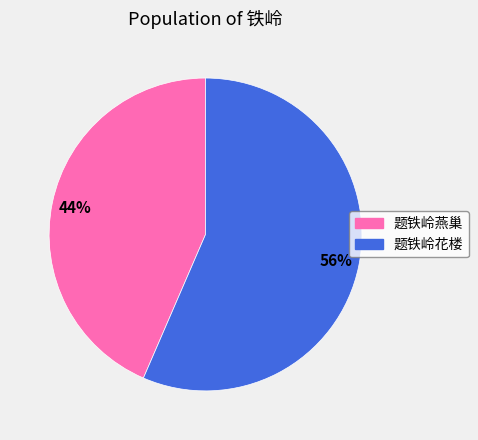

To the nearest percent, what is the combined percentage of 题铁岭燕巢 and 题铁岭花楼?

100%